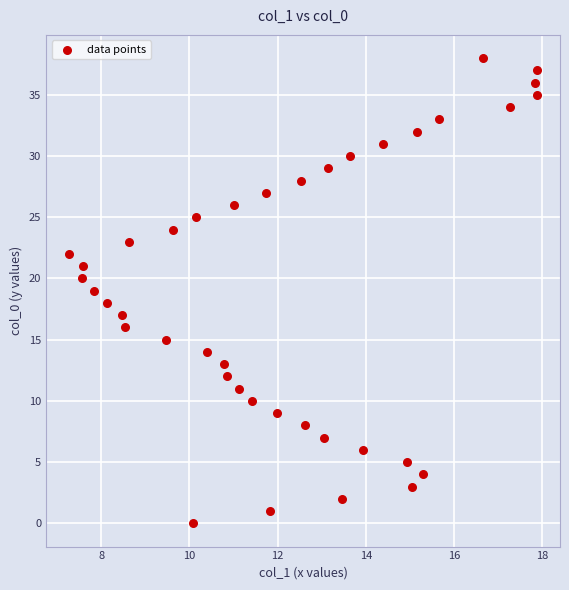

What is the range of Y values (max minus min)?

38